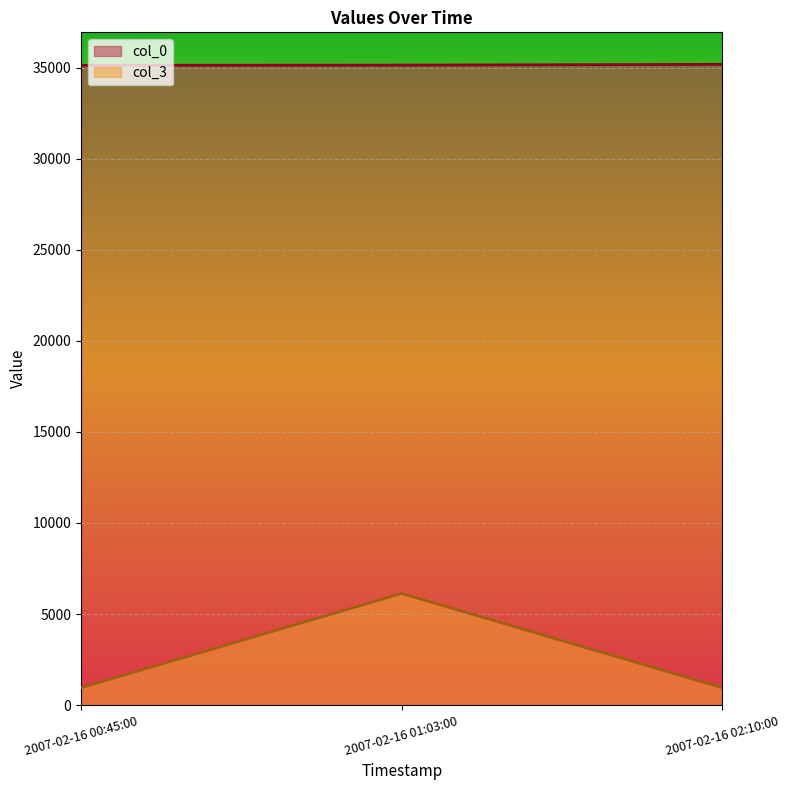

Reading left to right, transcribe all the data shown in this chart.

col_0: 2007-02-16 00:45:00=35124	2007-02-16 01:03:00=35134	2007-02-16 02:10:00=35176
col_3: 2007-02-16 00:45:00=952	2007-02-16 01:03:00=6129	2007-02-16 02:10:00=952